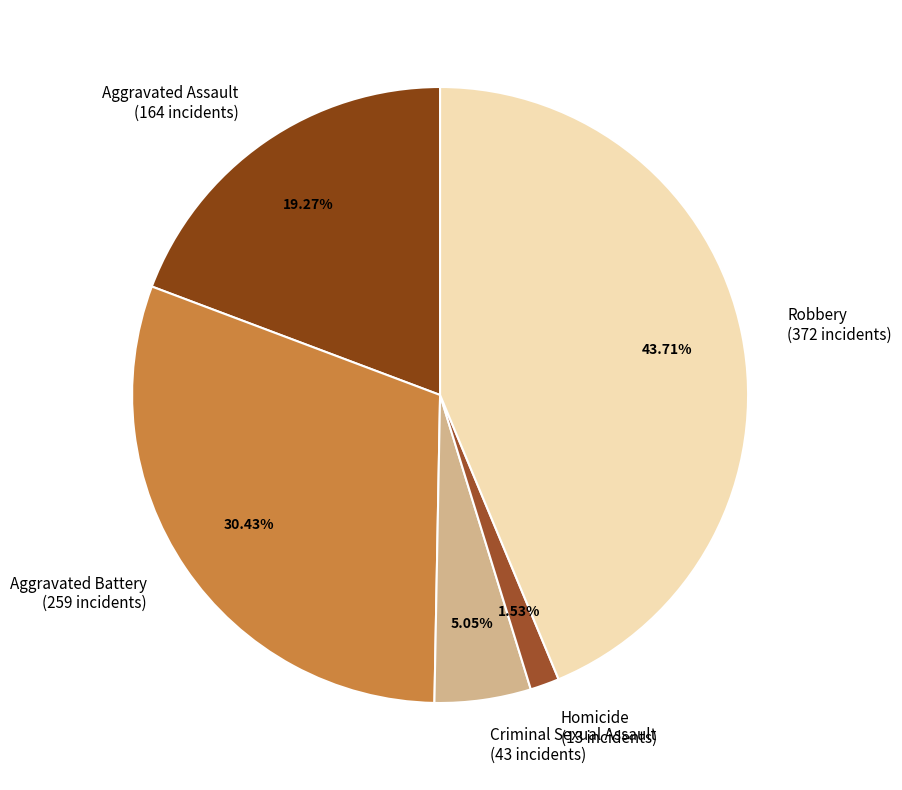

How many slices are in this pie chart?

5